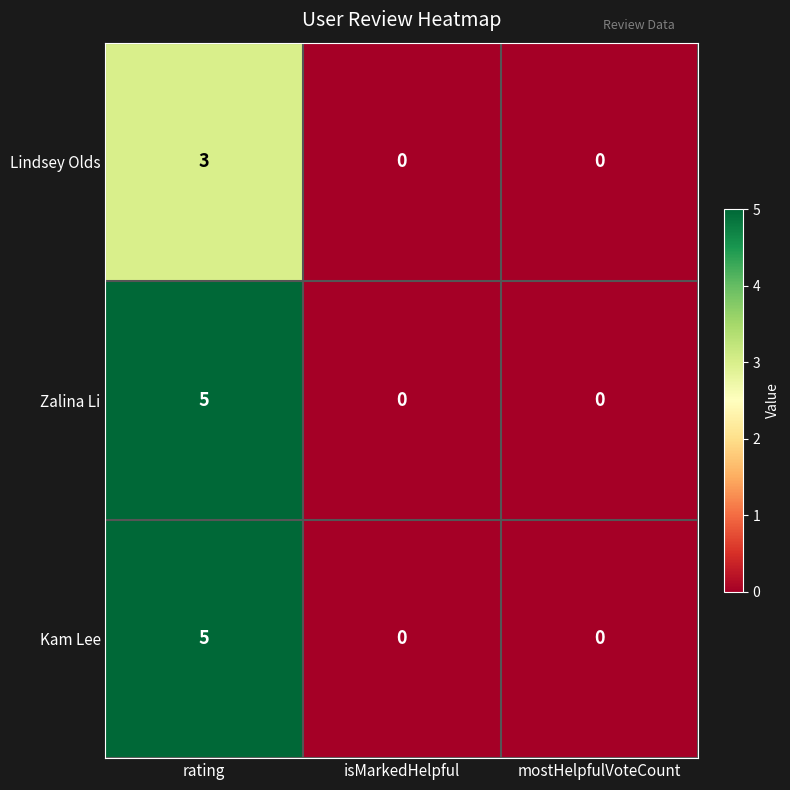

Reading left to right, what are all the values shown in this chart?

Lindsey Olds: 3	0	0
Zalina Li: 5	0	0
Kam Lee: 5	0	0